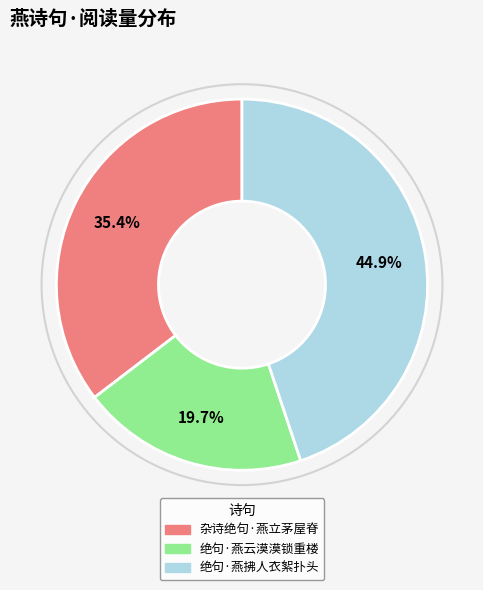

What is the largest slice in the pie chart?

绝句·燕拂人衣絮扑头